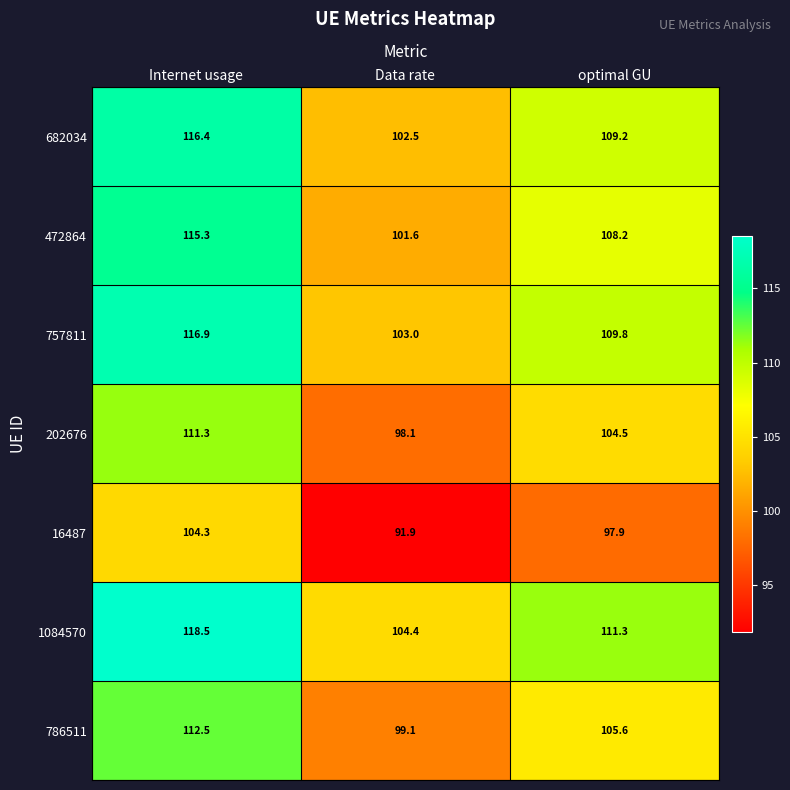

What is the difference between the 16487 values at optimal GU and Data rate?

6.0